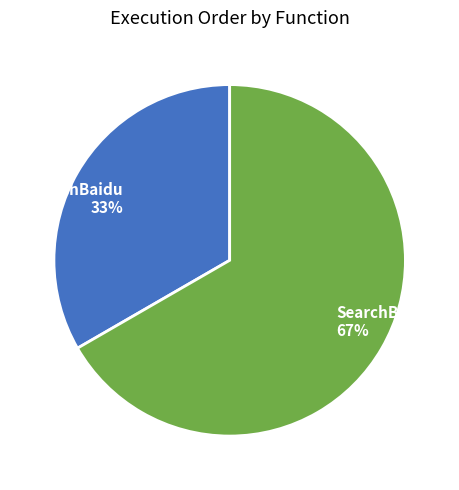

Does SearchBaidu represent more than half of the total?

No